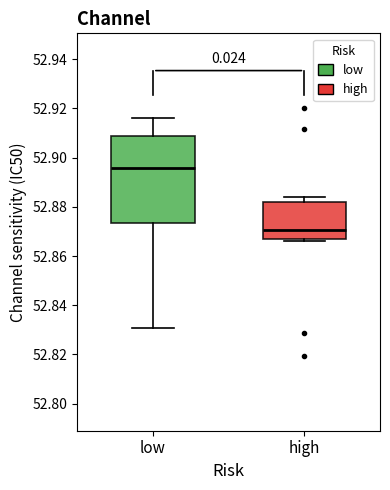

Comparing the boxes themselves (not the whiskers), which one is the tallest?

low